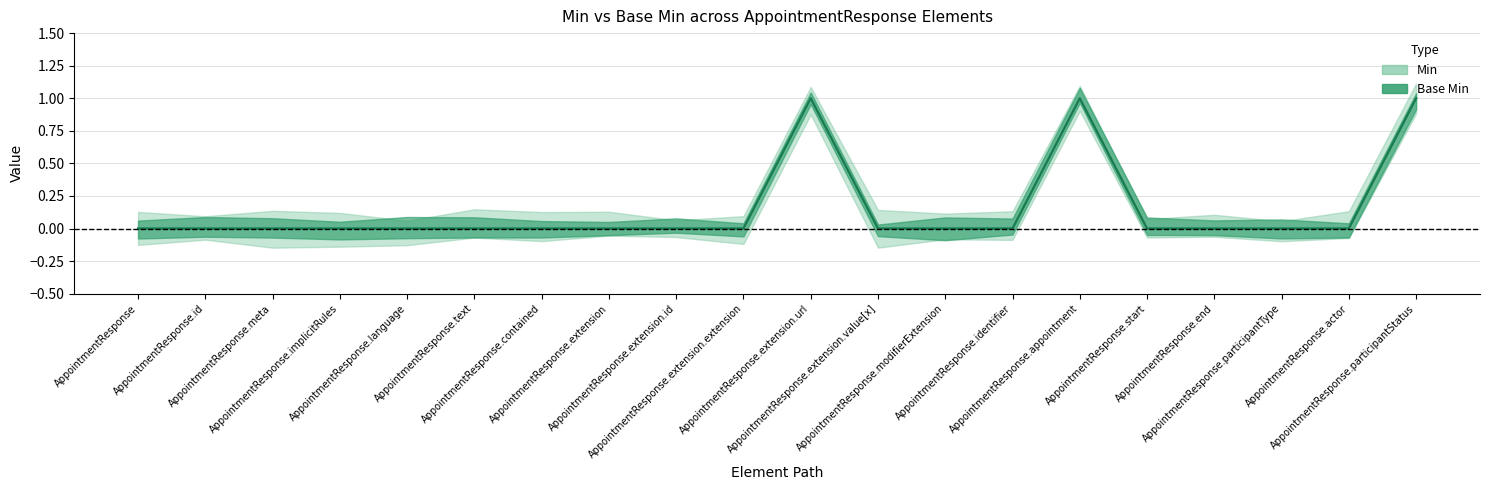

Count the Min values in the range 0 to 1.

20